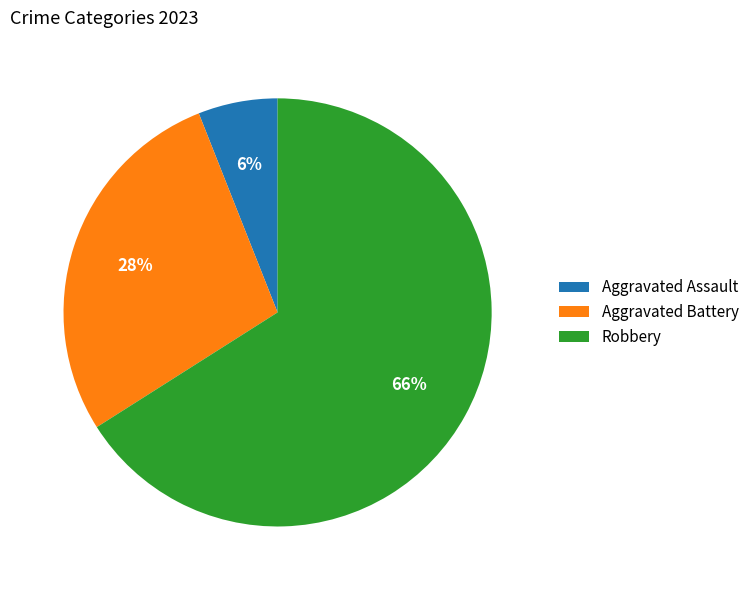

Which slice represents more than half of the pie?

Robbery